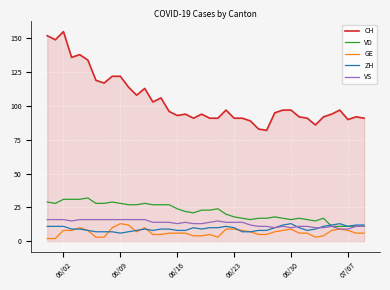

At how many categories does at least one series exceed 5?

40